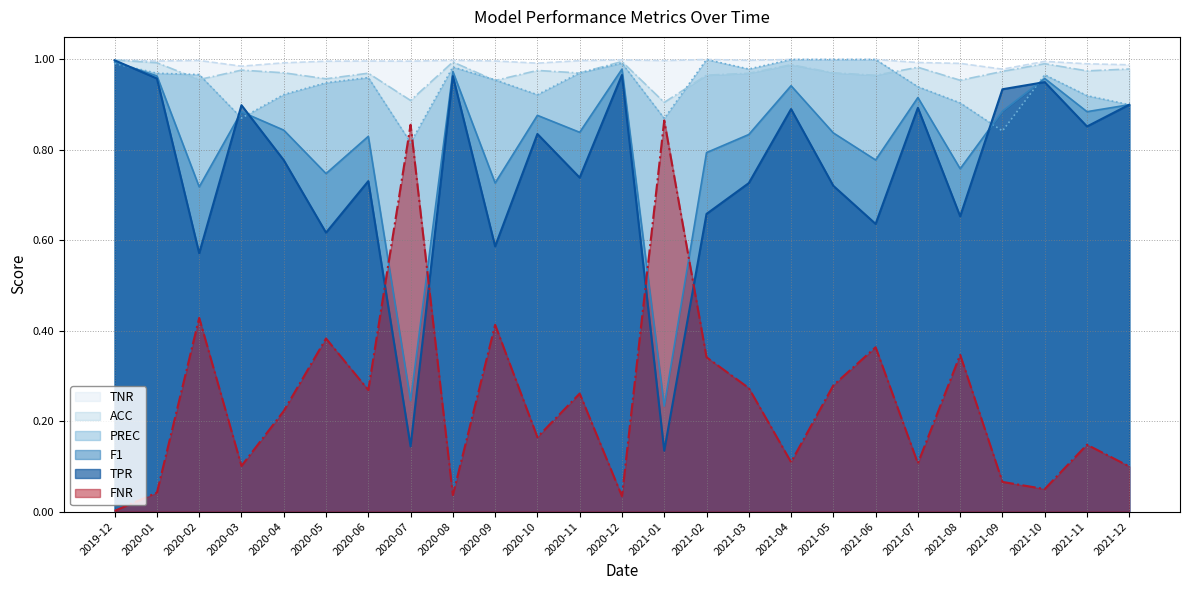

Reading right to left, what are all the values shown in this chart?

TPR: 2021-12=0.9	2021-11=0.9	2021-10=0.9	2021-09=0.9	2021-08=0.7	2021-07=0.9	2021-06=0.6	2021-05=0.7	2021-04=0.9	2021-03=0.7	2021-02=0.7	2021-01=0.1	2020-12=1.0	2020-11=0.7	2020-10=0.8	2020-09=0.6	2020-08=1.0	2020-07=0.1	2020-06=0.7	2020-05=0.6	2020-04=0.8	2020-03=0.9	2020-02=0.6	2020-01=1.0	2019-12=1.0
FNR: 2021-12=0.1	2021-11=0.1	2021-10=0.1	2021-09=0.1	2021-08=0.3	2021-07=0.1	2021-06=0.4	2021-05=0.3	2021-04=0.1	2021-03=0.3	2021-02=0.3	2021-01=0.9	2020-12=0.0	2020-11=0.3	2020-10=0.2	2020-09=0.4	2020-08=0.0	2020-07=0.9	2020-06=0.3	2020-05=0.4	2020-04=0.2	2020-03=0.1	2020-02=0.4	2020-01=0.0	2019-12=0.0
ACC: 2021-12=1.0	2021-11=1.0	2021-10=1.0	2021-09=1.0	2021-08=1.0	2021-07=1.0	2021-06=1.0	2021-05=1.0	2021-04=1.0	2021-03=1.0	2021-02=1.0	2021-01=0.9	2020-12=1.0	2020-11=1.0	2020-10=1.0	2020-09=1.0	2020-08=1.0	2020-07=0.9	2020-06=1.0	2020-05=1.0	2020-04=1.0	2020-03=1.0	2020-02=1.0	2020-01=1.0	2019-12=1.0
F1: 2021-12=0.9	2021-11=0.9	2021-10=1.0	2021-09=0.9	2021-08=0.8	2021-07=0.9	2021-06=0.8	2021-05=0.8	2021-04=0.9	2021-03=0.8	2021-02=0.8	2021-01=0.2	2020-12=1.0	2020-11=0.8	2020-10=0.9	2020-09=0.7	2020-08=1.0	2020-07=0.2	2020-06=0.8	2020-05=0.7	2020-04=0.8	2020-03=0.9	2020-02=0.7	2020-01=1.0	2019-12=1.0
PREC: 2021-12=0.9	2021-11=0.9	2021-10=1.0	2021-09=0.8	2021-08=0.9	2021-07=0.9	2021-06=1.0	2021-05=1.0	2021-04=1.0	2021-03=1.0	2021-02=1.0	2021-01=0.9	2020-12=1.0	2020-11=1.0	2020-10=0.9	2020-09=1.0	2020-08=1.0	2020-07=0.8	2020-06=1.0	2020-05=0.9	2020-04=0.9	2020-03=0.9	2020-02=1.0	2020-01=1.0	2019-12=1.0
TNR: 2021-12=1.0	2021-11=1.0	2021-10=1.0	2021-09=1.0	2021-08=1.0	2021-07=1.0	2021-06=1.0	2021-05=1.0	2021-04=1.0	2021-03=1.0	2021-02=1.0	2021-01=1.0	2020-12=1.0	2020-11=1.0	2020-10=1.0	2020-09=1.0	2020-08=1.0	2020-07=1.0	2020-06=1.0	2020-05=1.0	2020-04=1.0	2020-03=1.0	2020-02=1.0	2020-01=1.0	2019-12=1.0